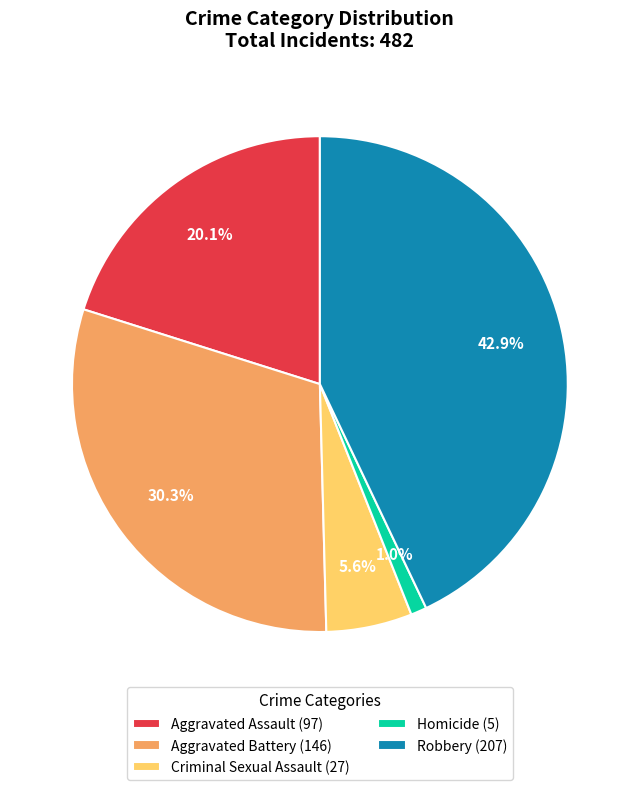

To the nearest percent, what portion does Criminal Sexual Assault represent?

6%